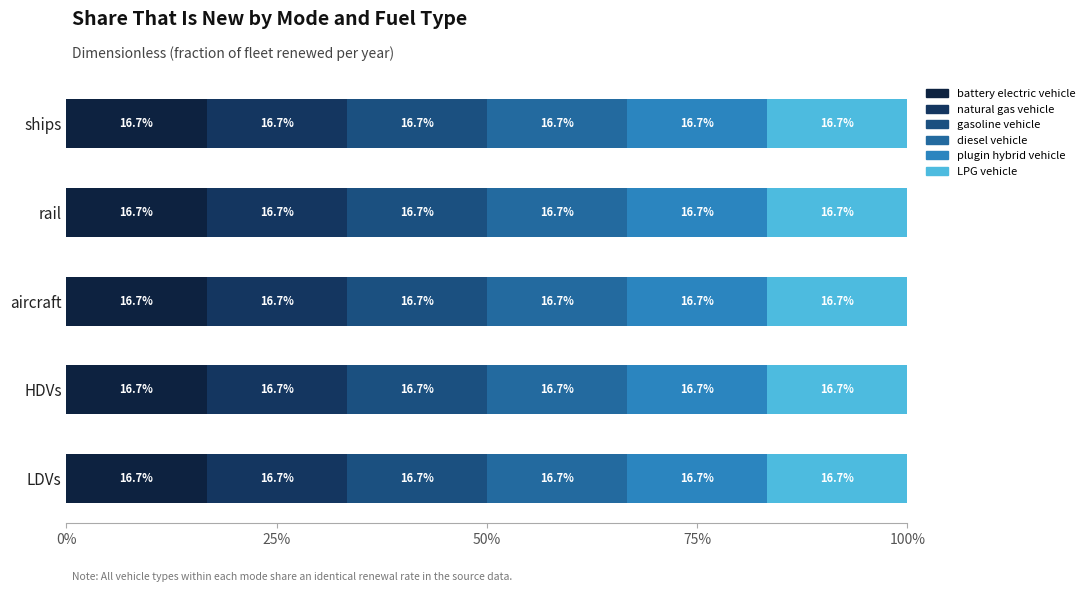

What is the label of the 3rd bar from the right?

aircraft